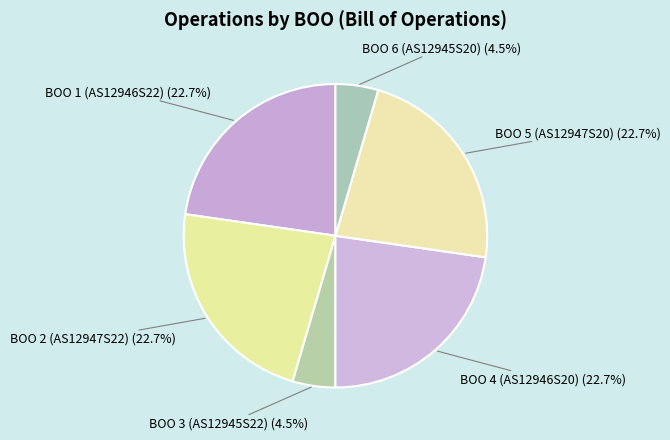

Combined, do BOO 4 (AS12946S20) and BOO 5 (AS12947S20) account for over 50%?

No